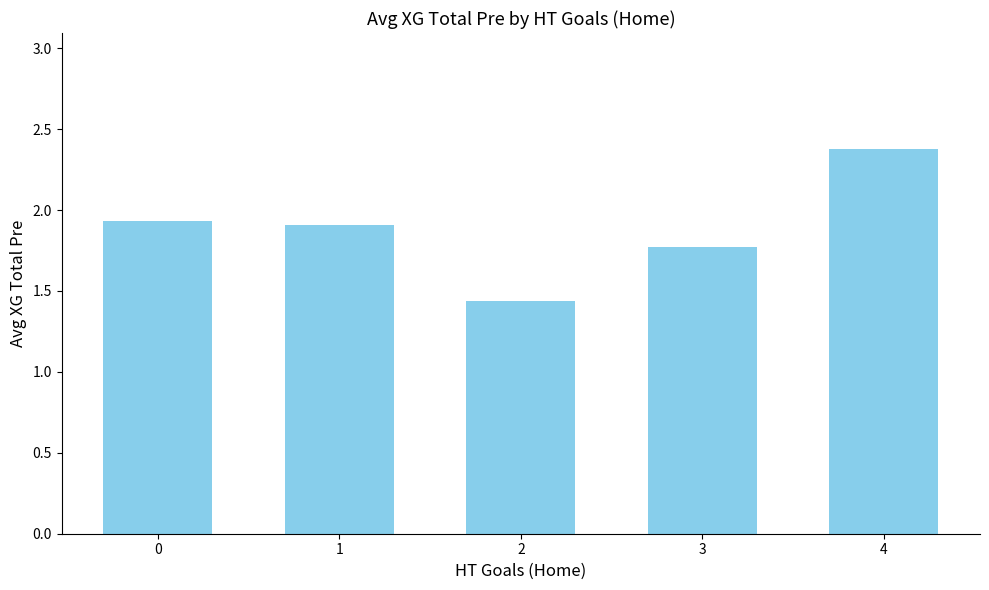

What is the maximum value shown in the chart?

2.4